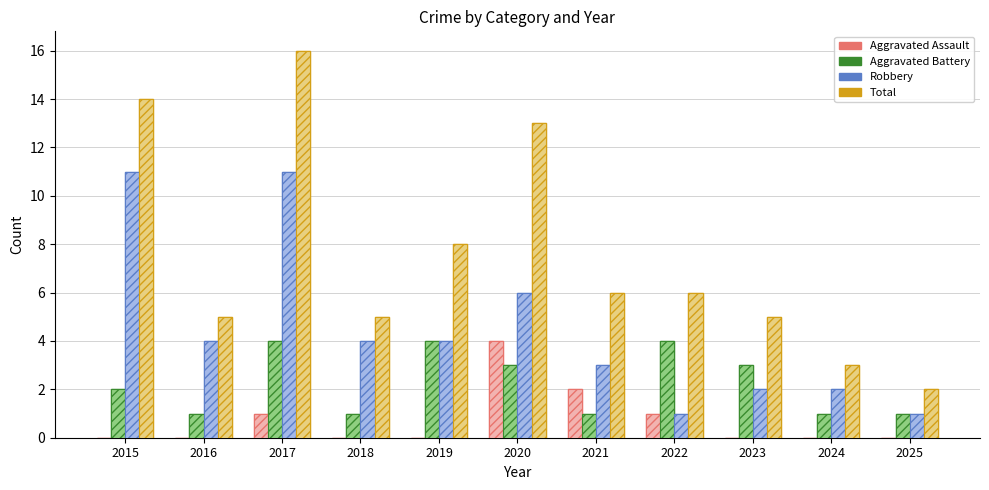

What is the difference between the Robbery values at 2023 and 2021?

1